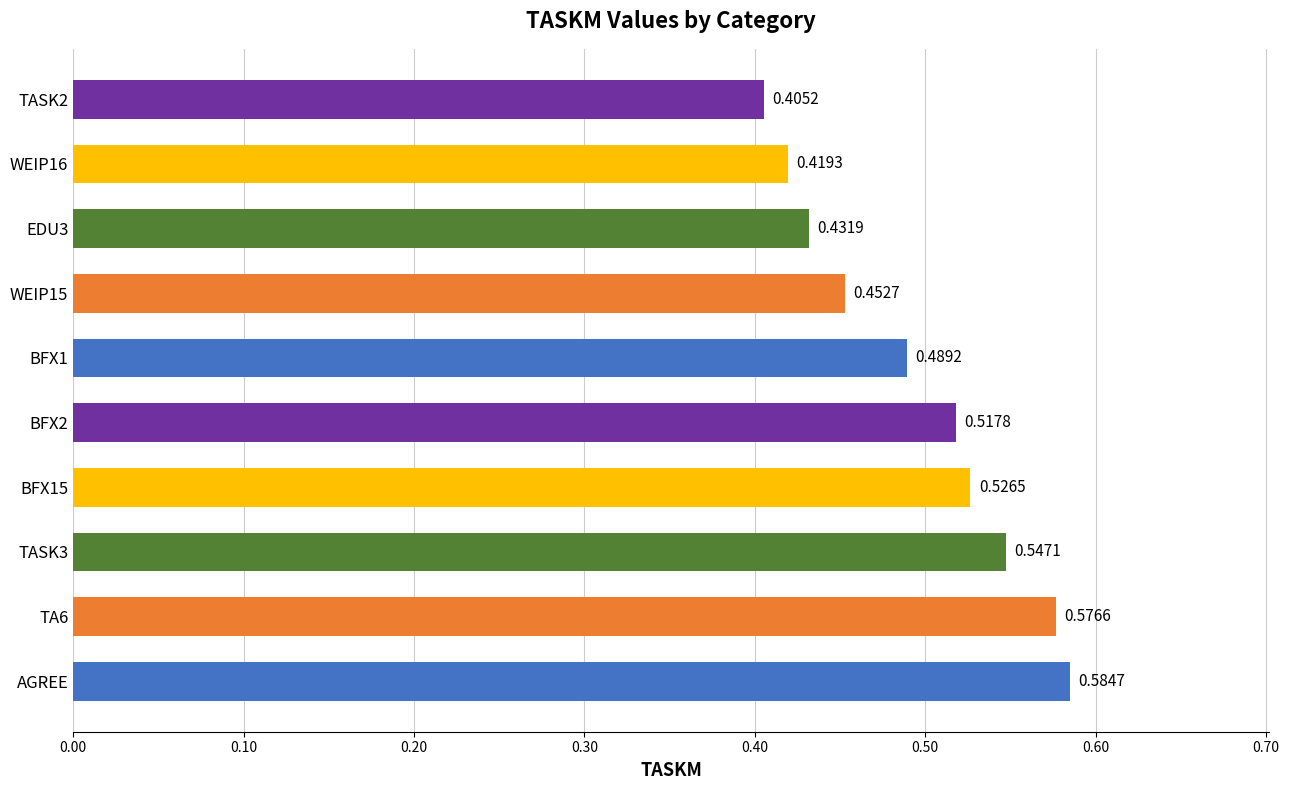

List the labels in order of value, largest first.

AGREE, TA6, TASK3, BFX15, BFX2, BFX1, WEIP15, EDU3, WEIP16, TASK2